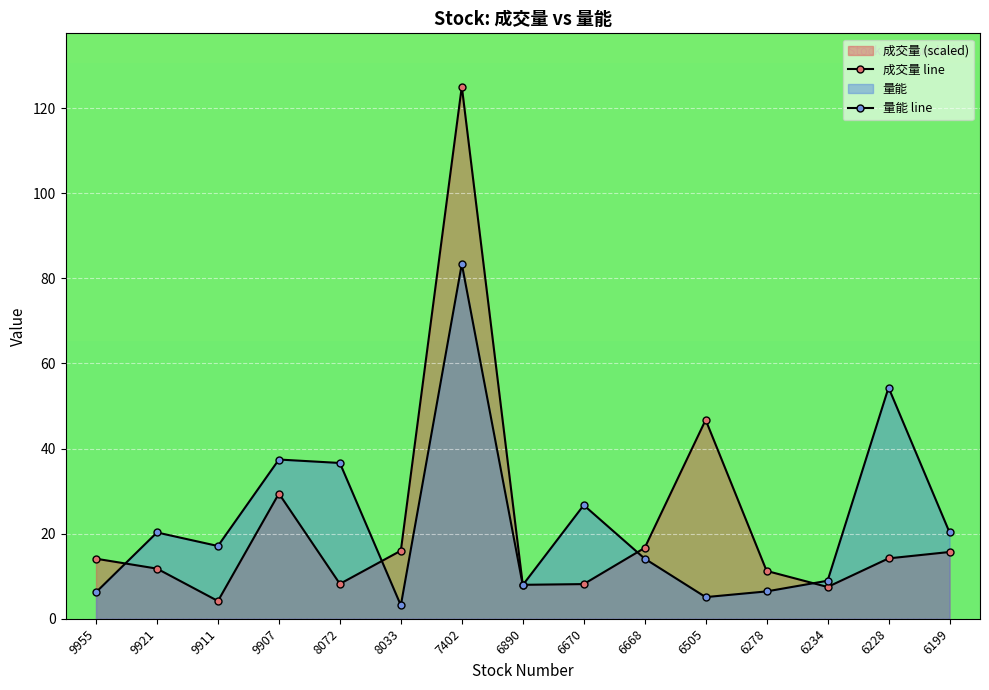

At 6668, list the series in order from largest to smallest.

成交量 line, 量能 line